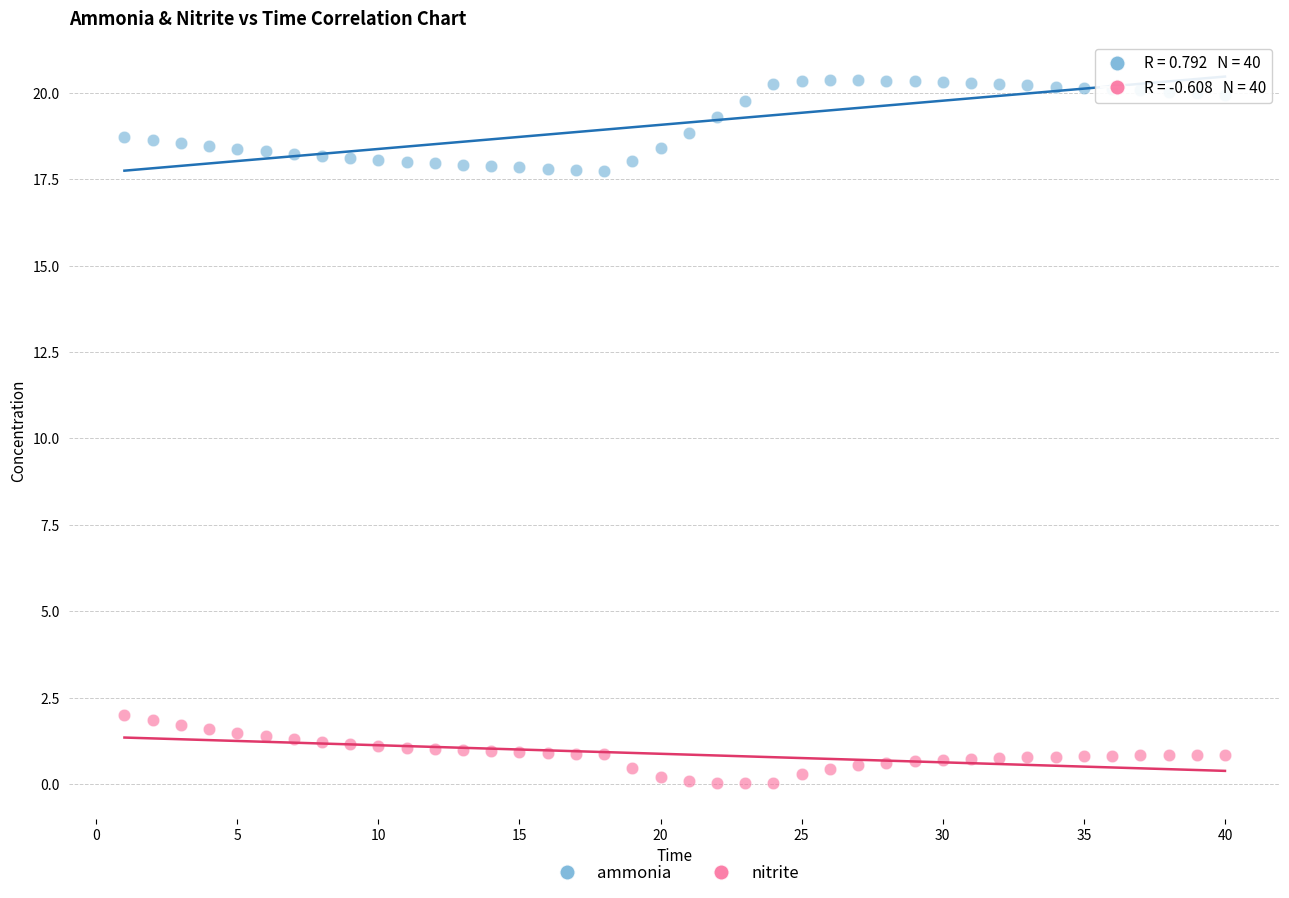

Which series has the largest Y range (max minus min)?

ammonia